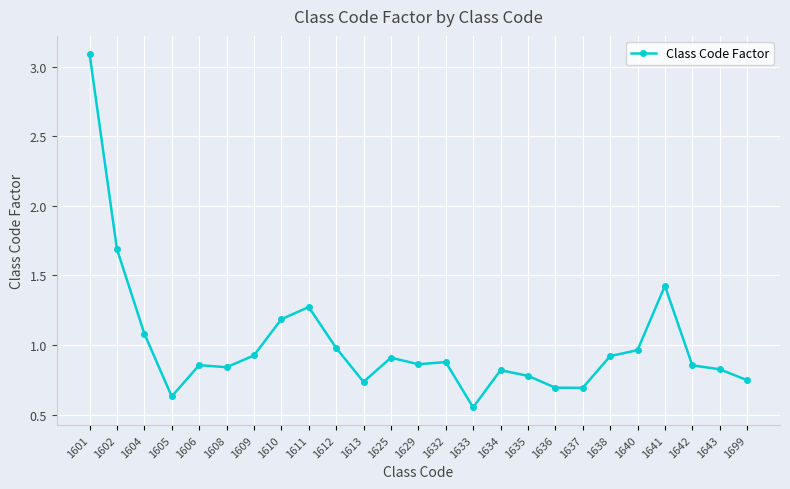

At which category does the chart reach its minimum across all series?

1633